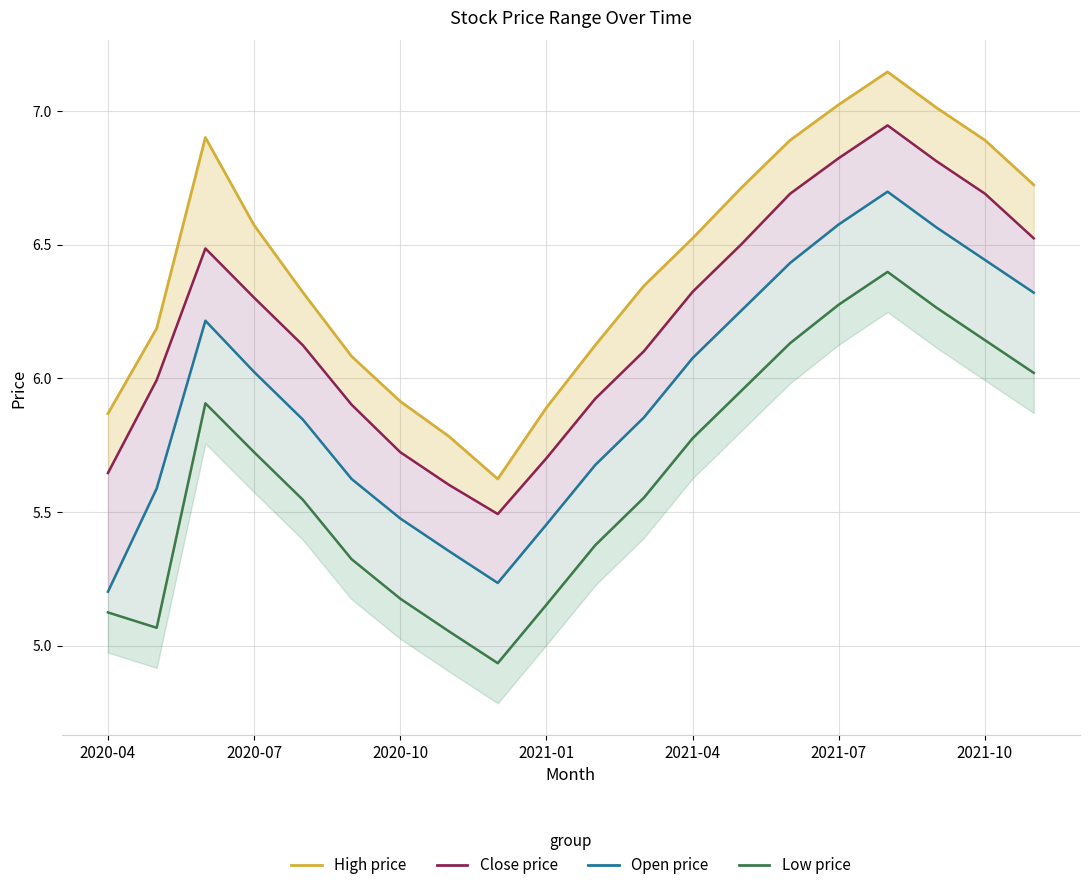

What is the difference between the second highest and second lowest values in the high_line series?

1.2